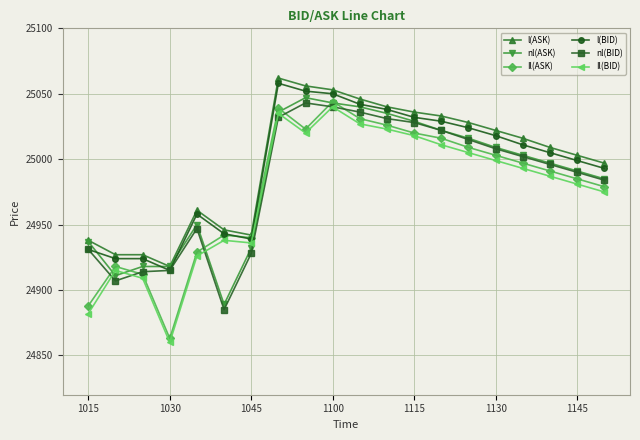

What is the value of the Il(BID) point at the 3rd from the left?

24909